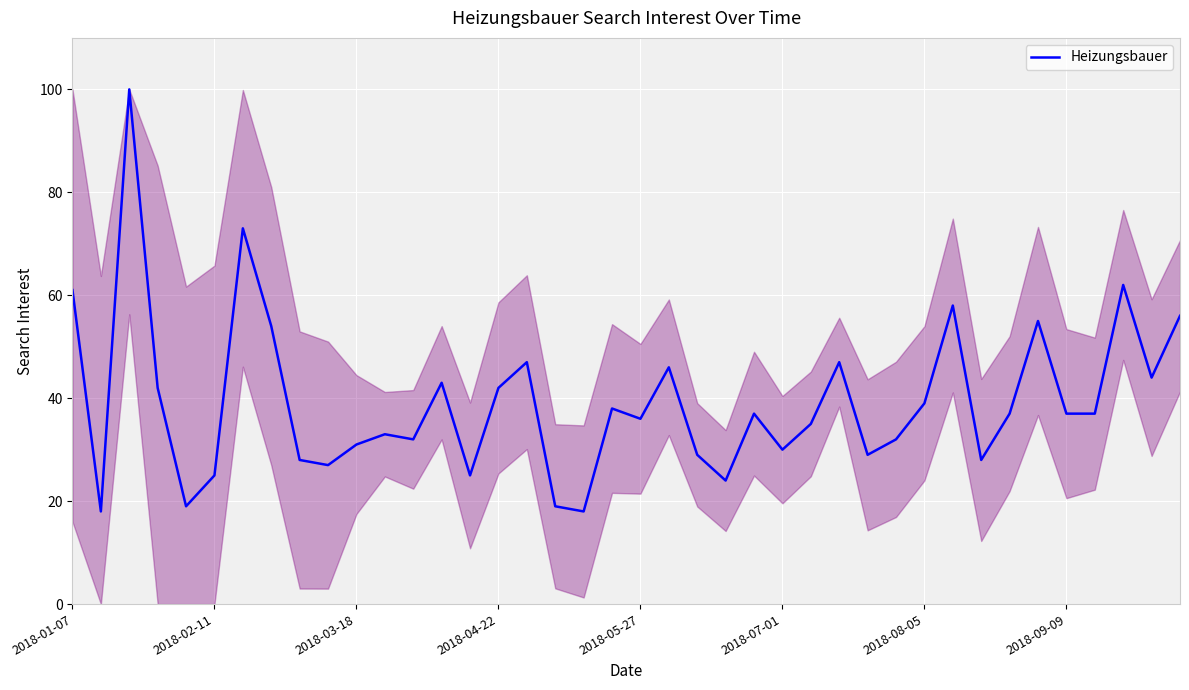

What is the difference between the maximum and minimum values?

82